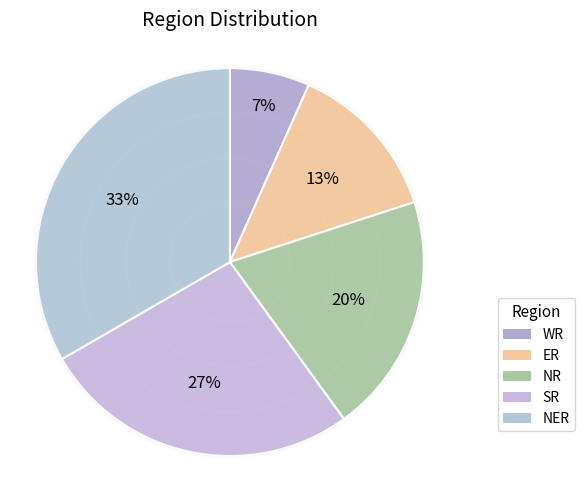

Which category has the smallest portion of the pie?

WR